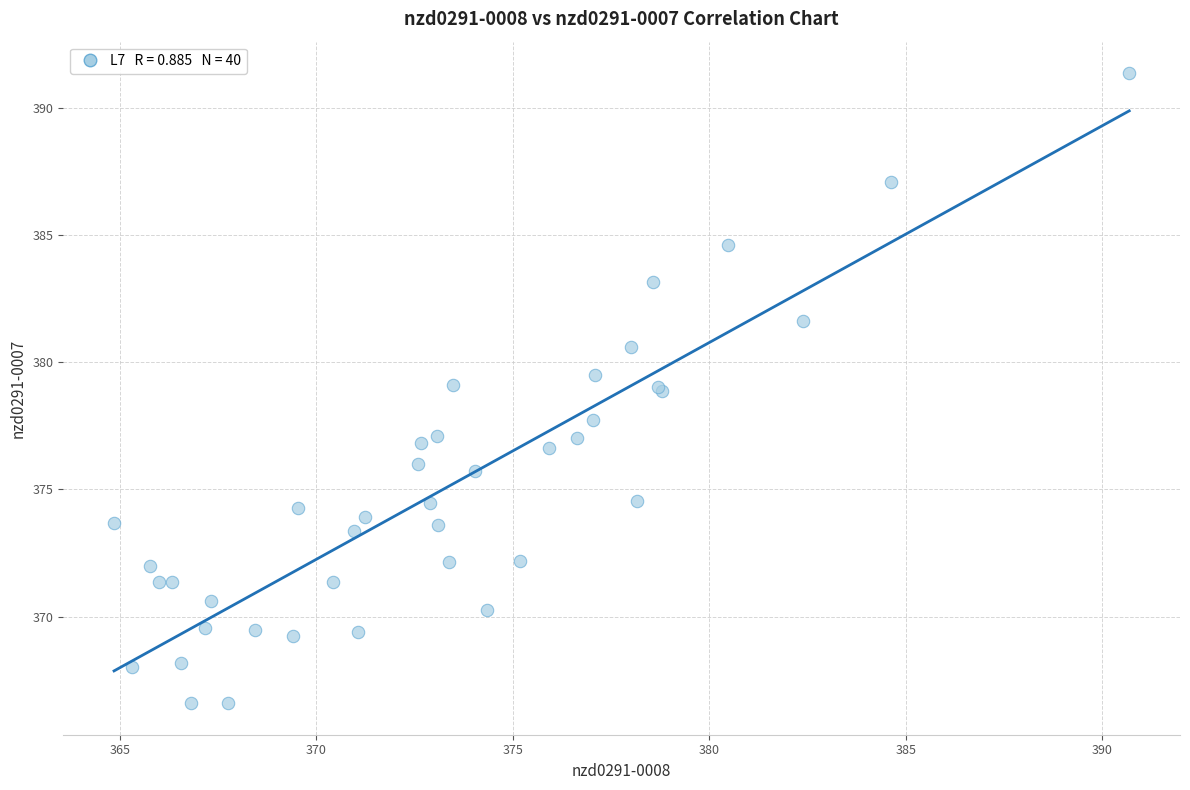

What Y value in the scatter plot is closest to 378?

377.7